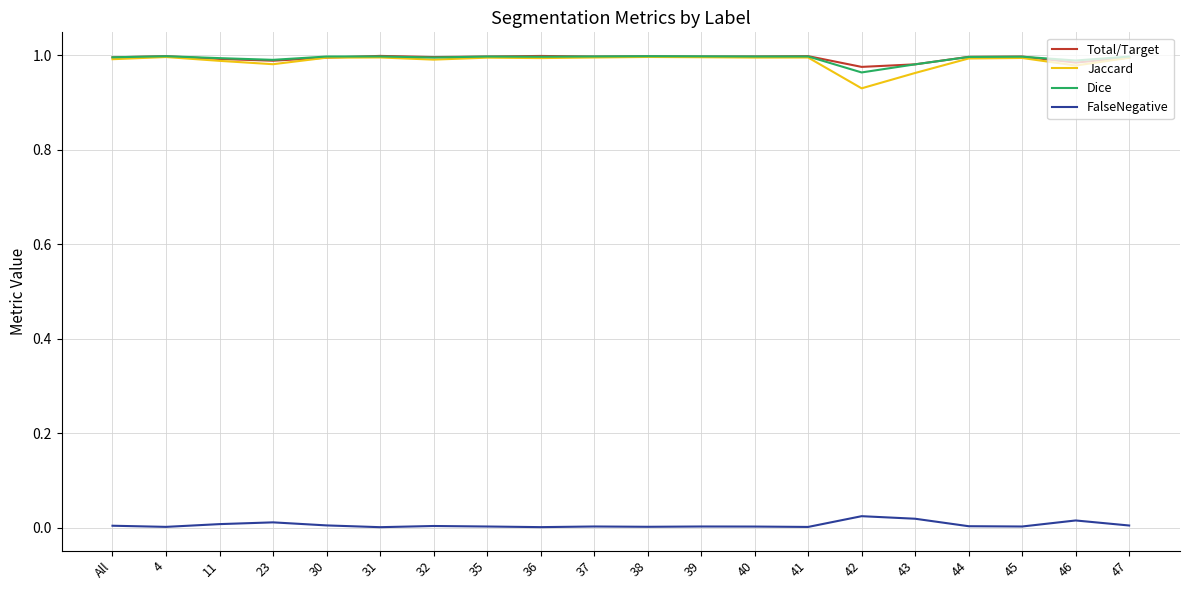

True or false: Jaccard has a value of 1.0 at 35.

True